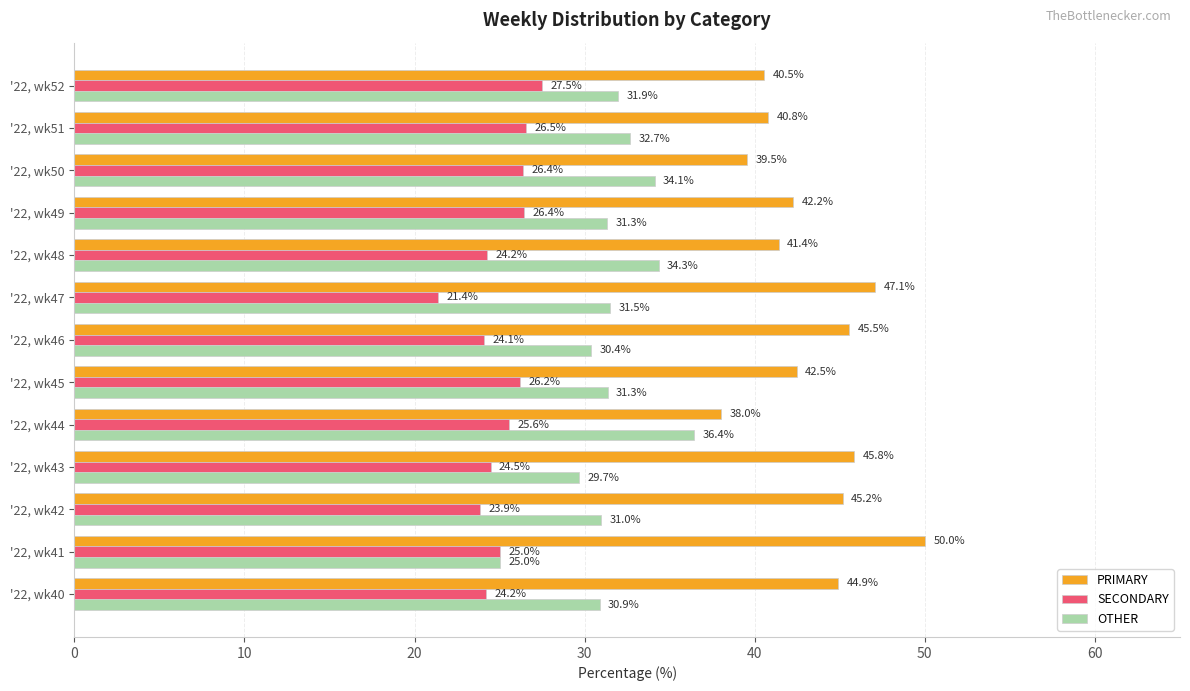

Which series has the widest spread of values?

PRIMARY